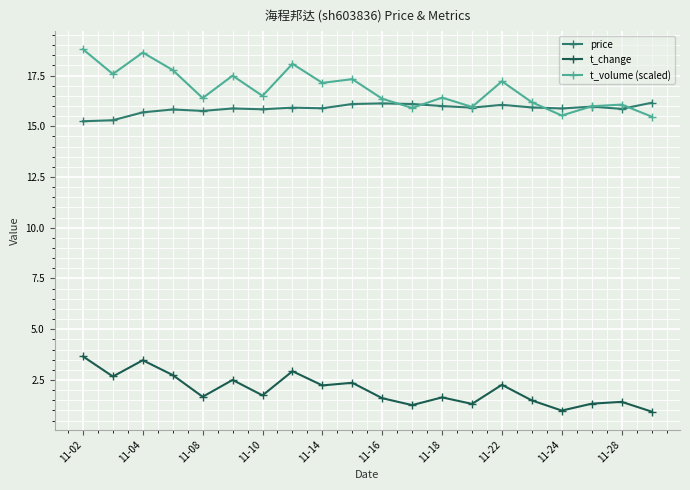

What is the highest value of the price series?

16.2